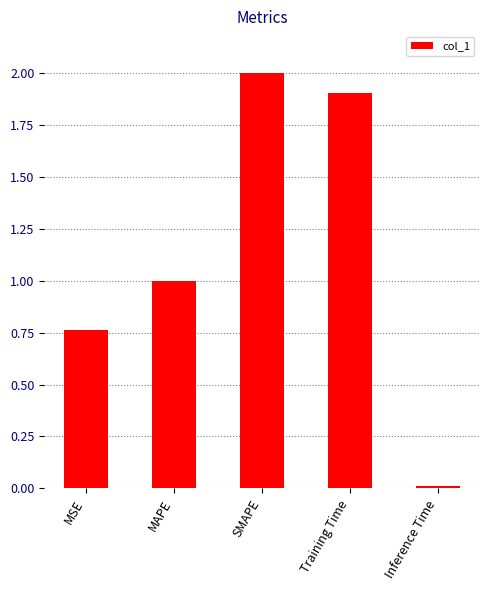

Which has a higher value, SMAPE or Inference Time?

SMAPE